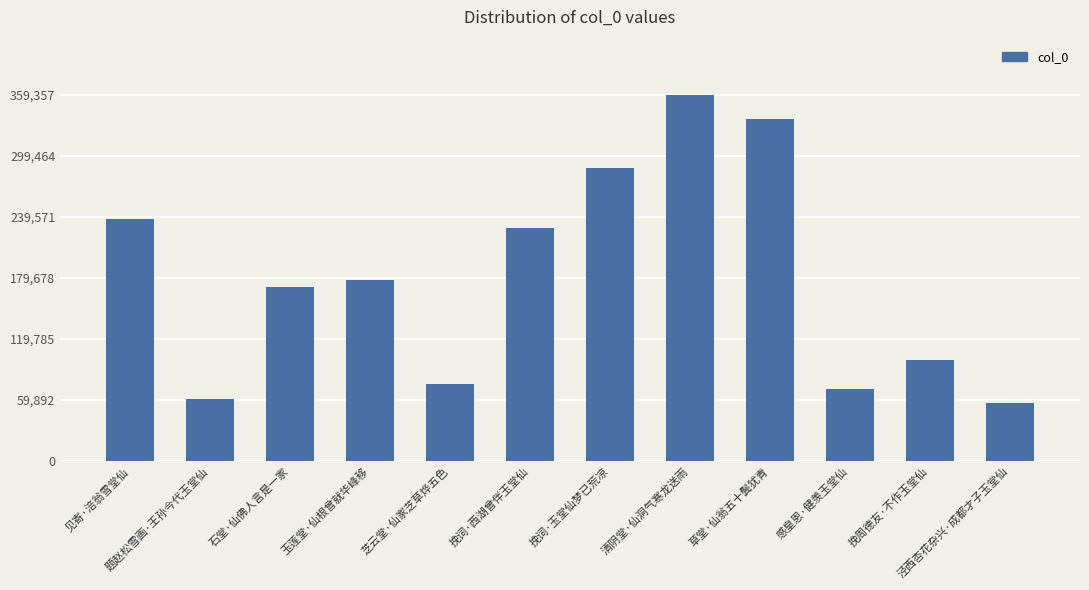

Does the chart contain any negative values?

No